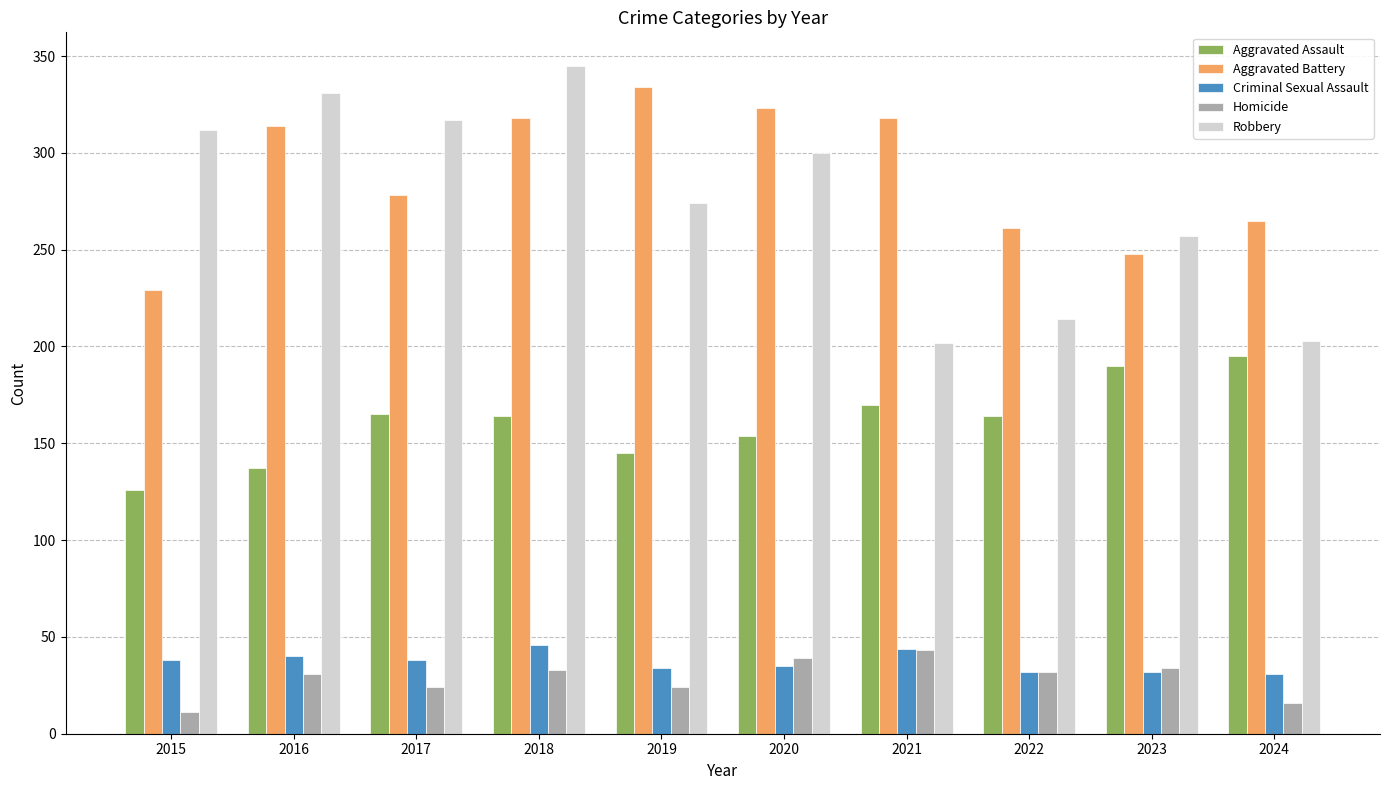

What is the value of the Criminal Sexual Assault bar at the 9th from the left?

32